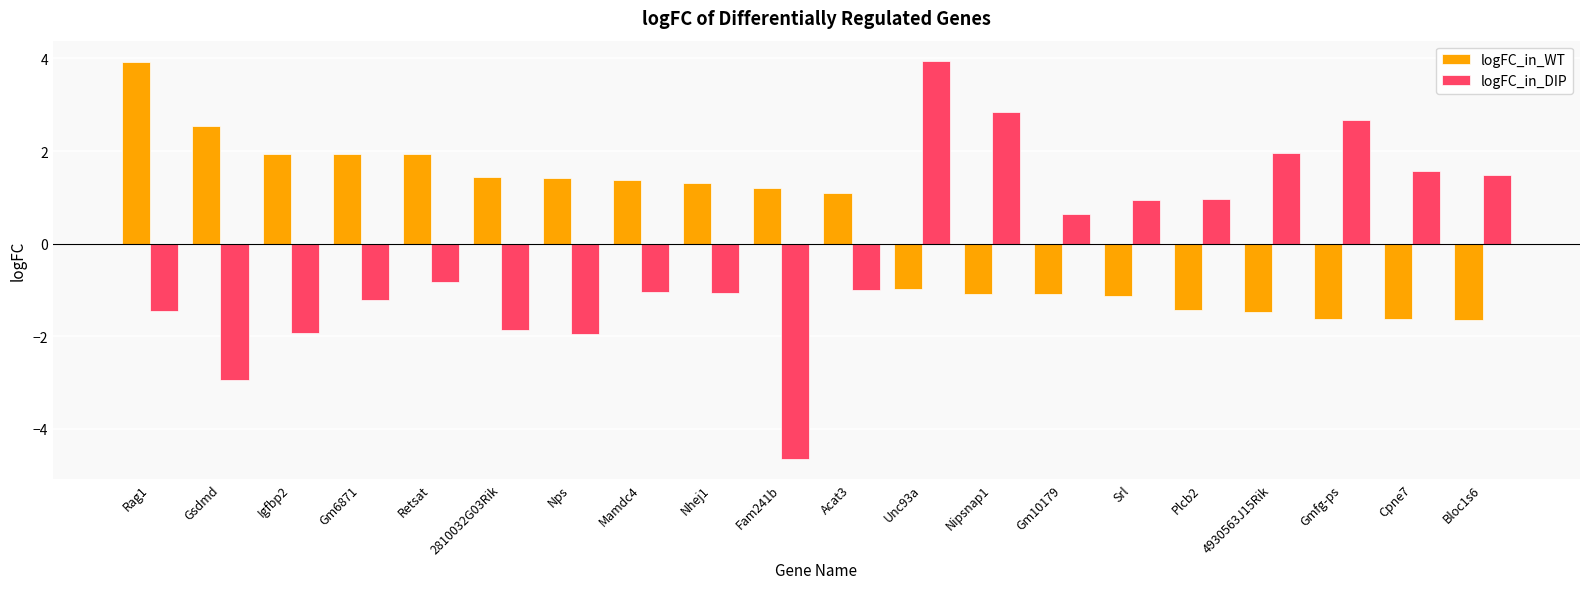

How many categories are shown in the chart?

20